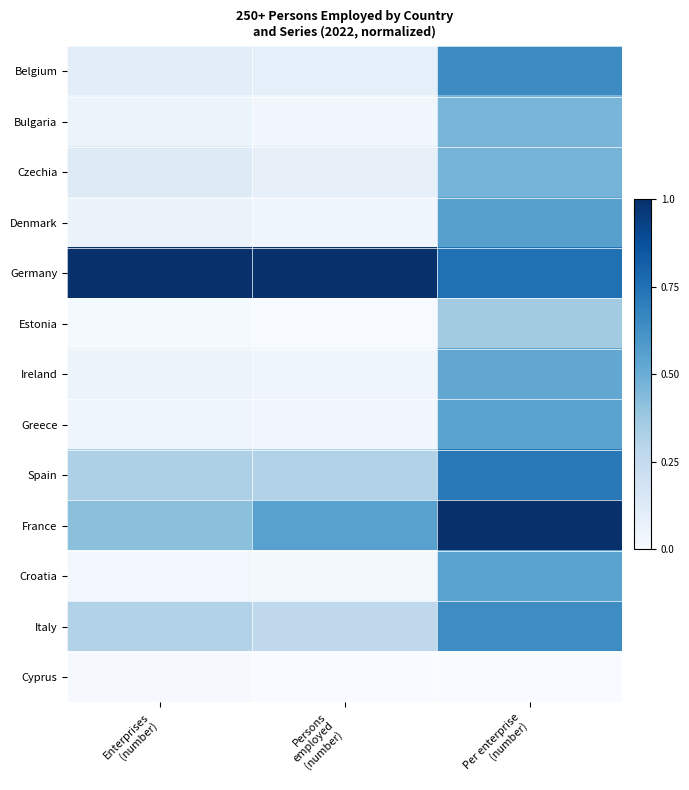

Which category has the highest value in the Croatia series?

Per enterprise (number)